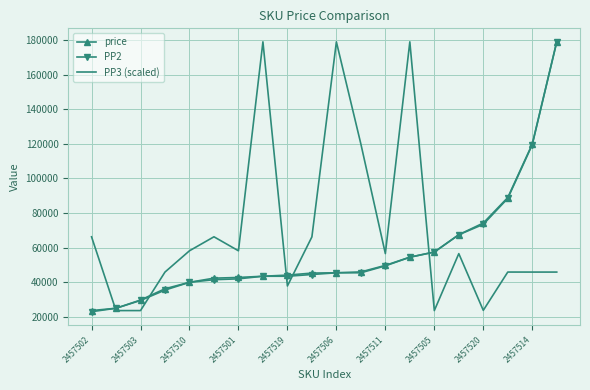

What is the difference between the maximum and minimum values in the PP2 series?

156000.0